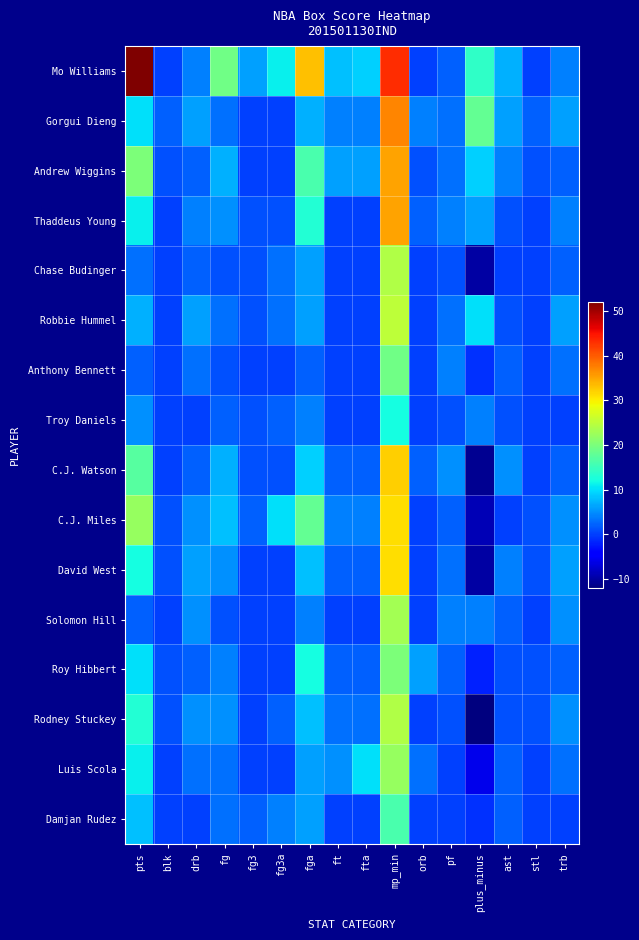

At which category is the sum across all series the highest?

mp_min